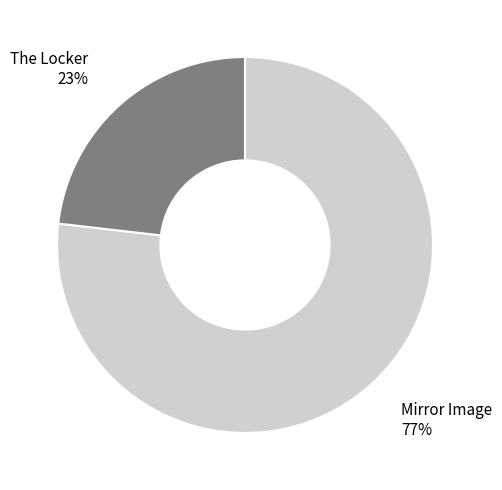

Between Mirror Image and The Locker, which is larger?

Mirror Image